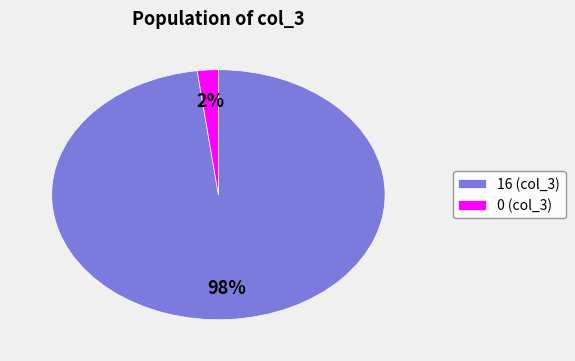

Is there a majority slice in this chart?

Yes